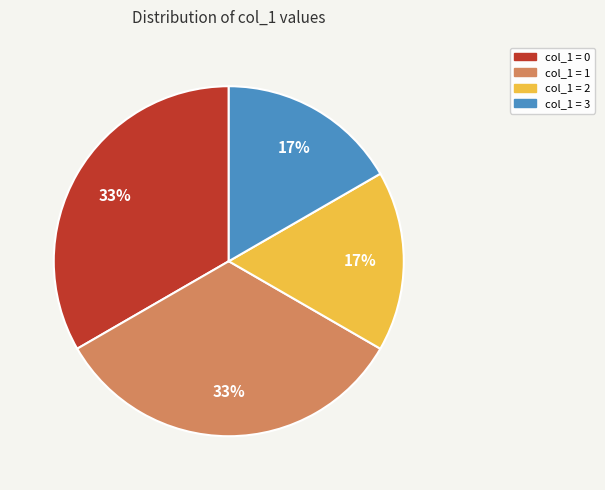

What percentage is the col_1 = 3 slice, to the nearest percent?

17%